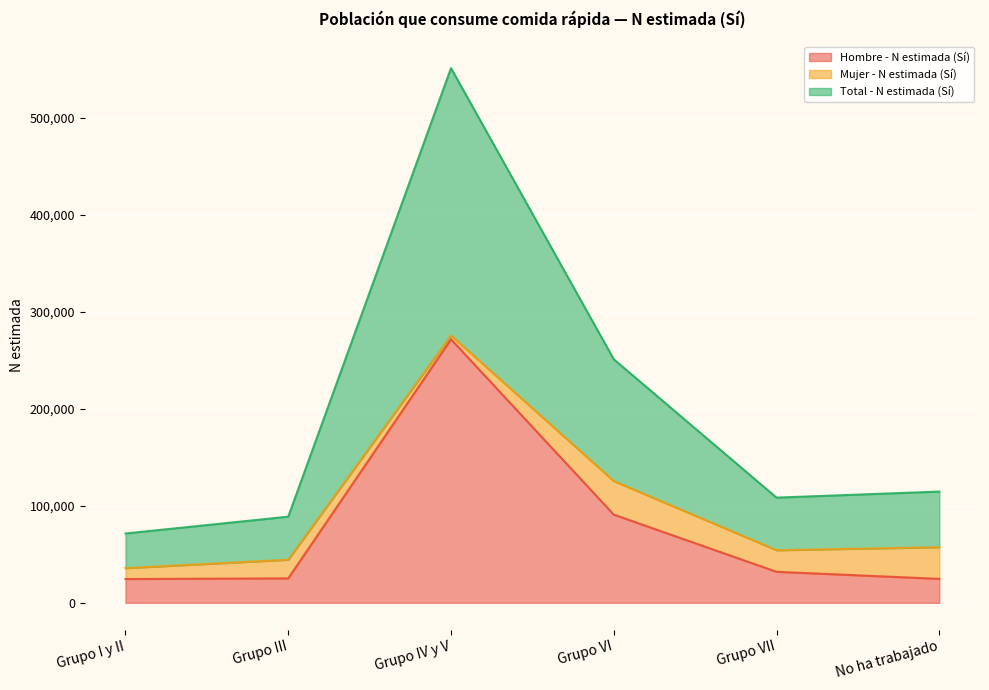

Which series has the largest total across all categories?

Total - N estimada (Sí)